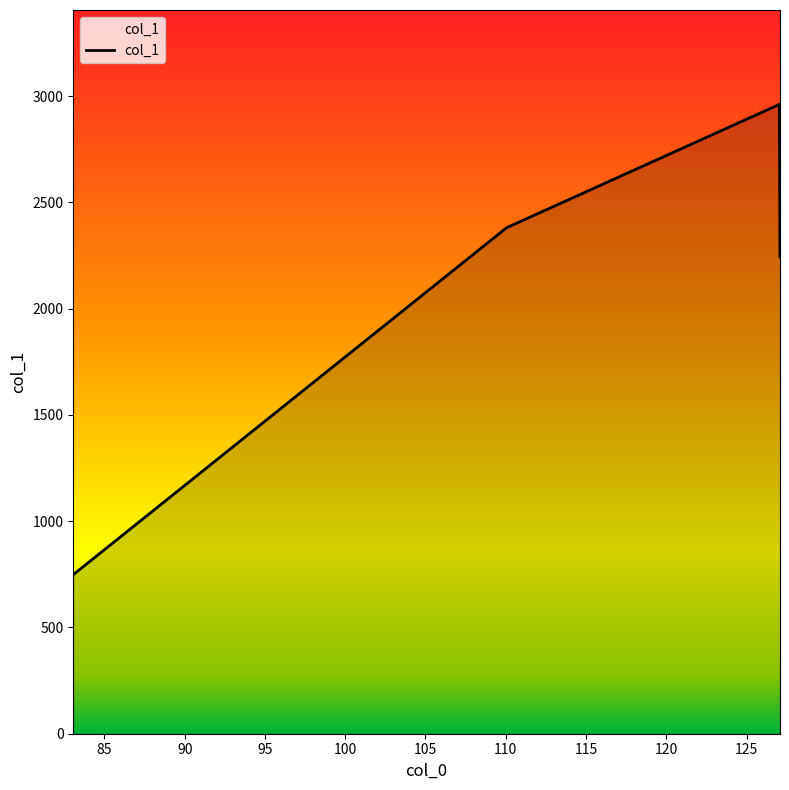

What is the difference between the second highest and second lowest values?

137.2